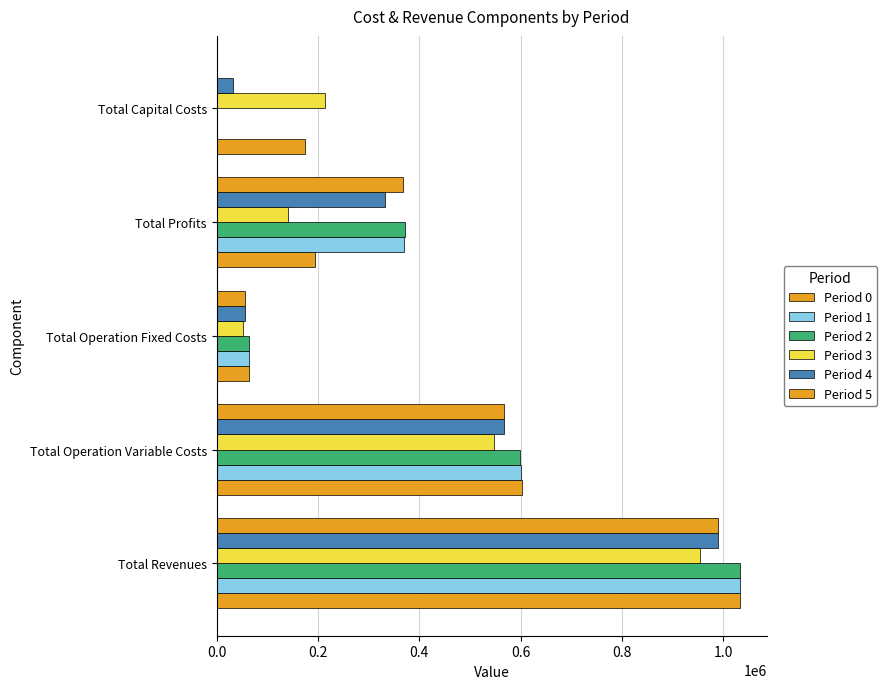

Rank the series by their maximum value, from lowest to highest.

Period 3, Period 4, Period 5, Period 0, Period 1, Period 2